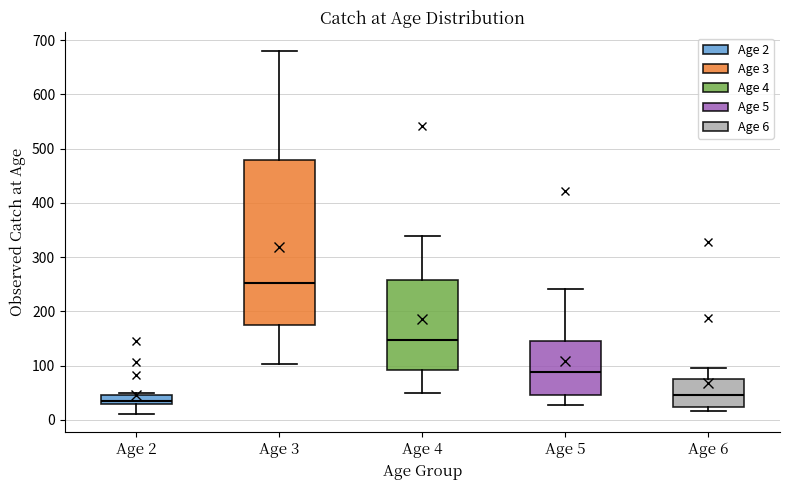

Where is the lower edge of the box for Age 3 on the y-axis? The values are not printed on the chart, so give them approximately, as read against the axis.

180